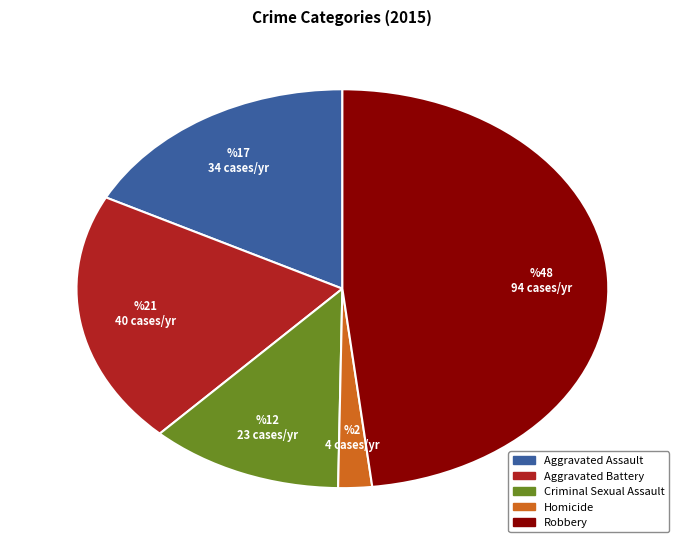

Combined, do Homicide and Aggravated Battery account for over 50%?

No